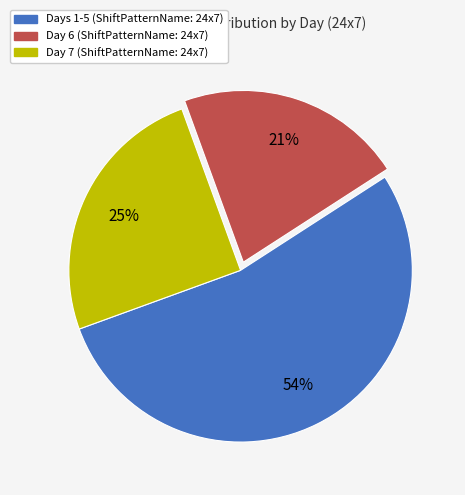

How many slices are in this pie chart?

3